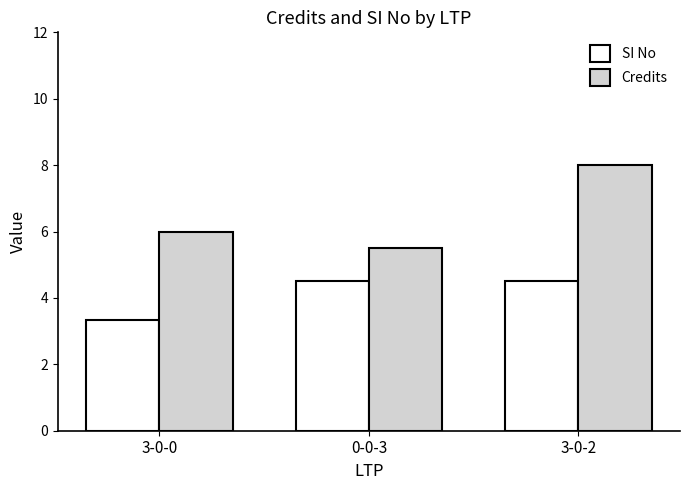

Reading right to left, extract all data points from this chart.

SI No: 4.5	4.5	3.3
Credits: 8.0	5.5	6.0